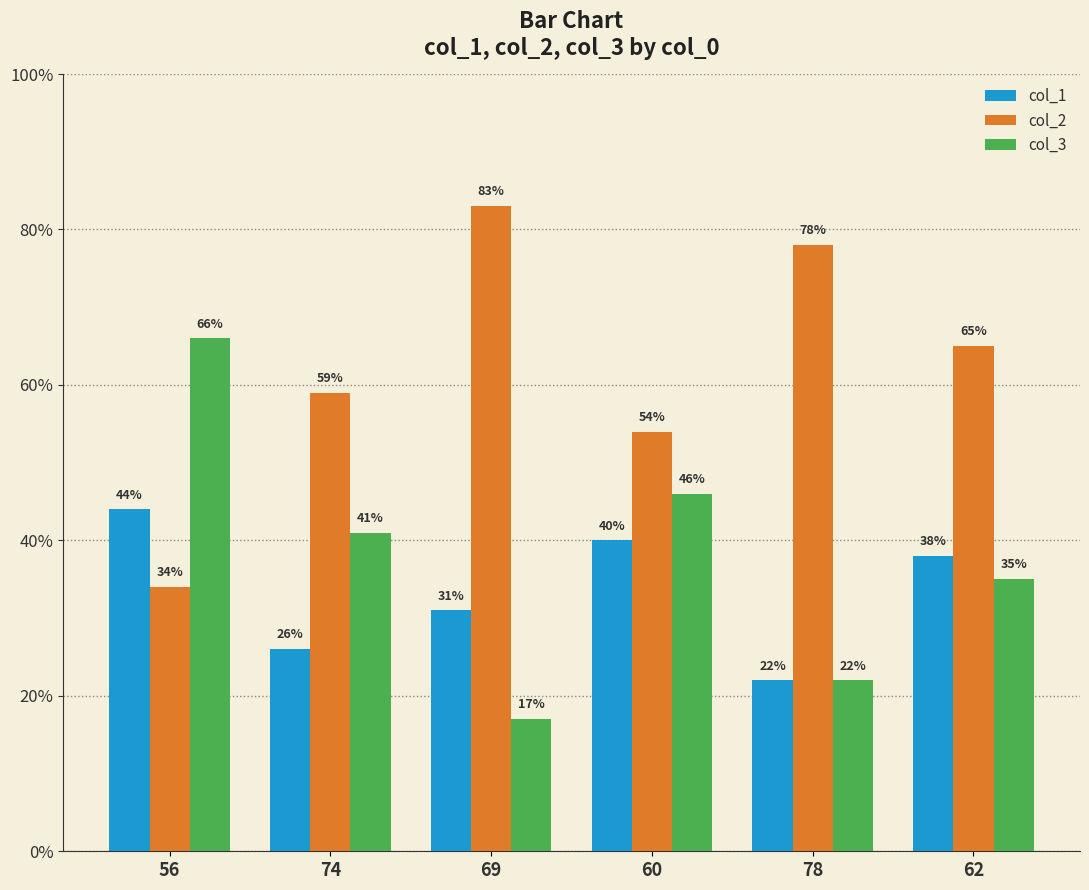

How many bars are there in total?

18